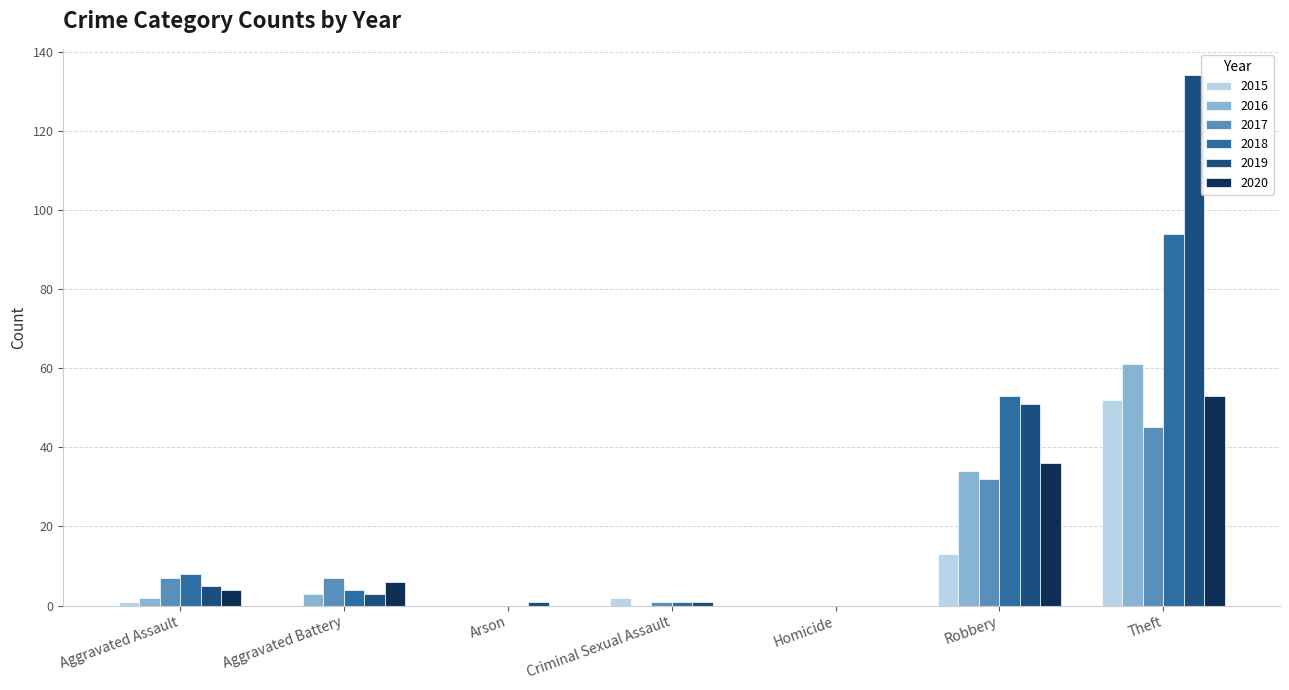

At which category is the sum across all series the highest?

Theft